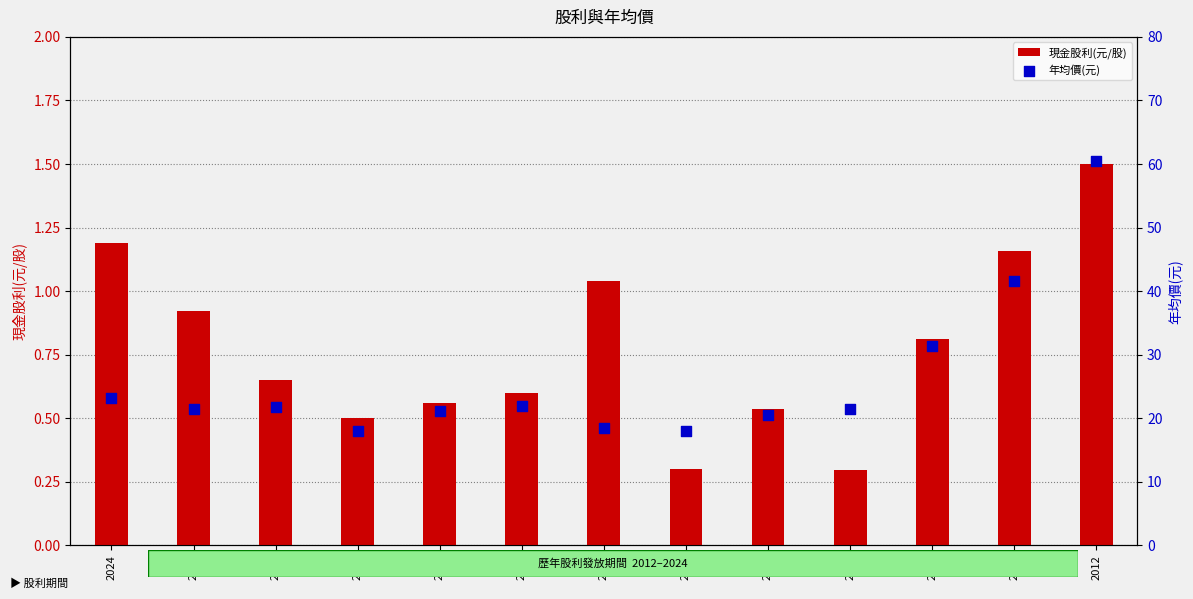

At how many categories does at least one series exceed 42?

1